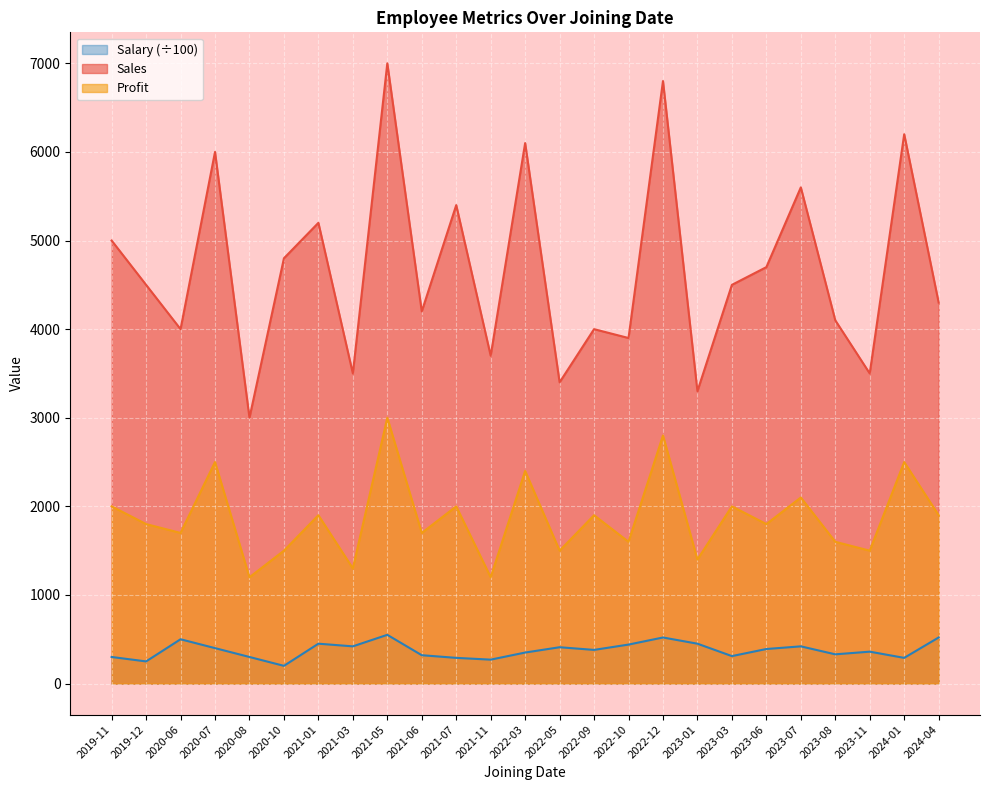

The Salary series shows 250 at 2019-12. True or false?

True